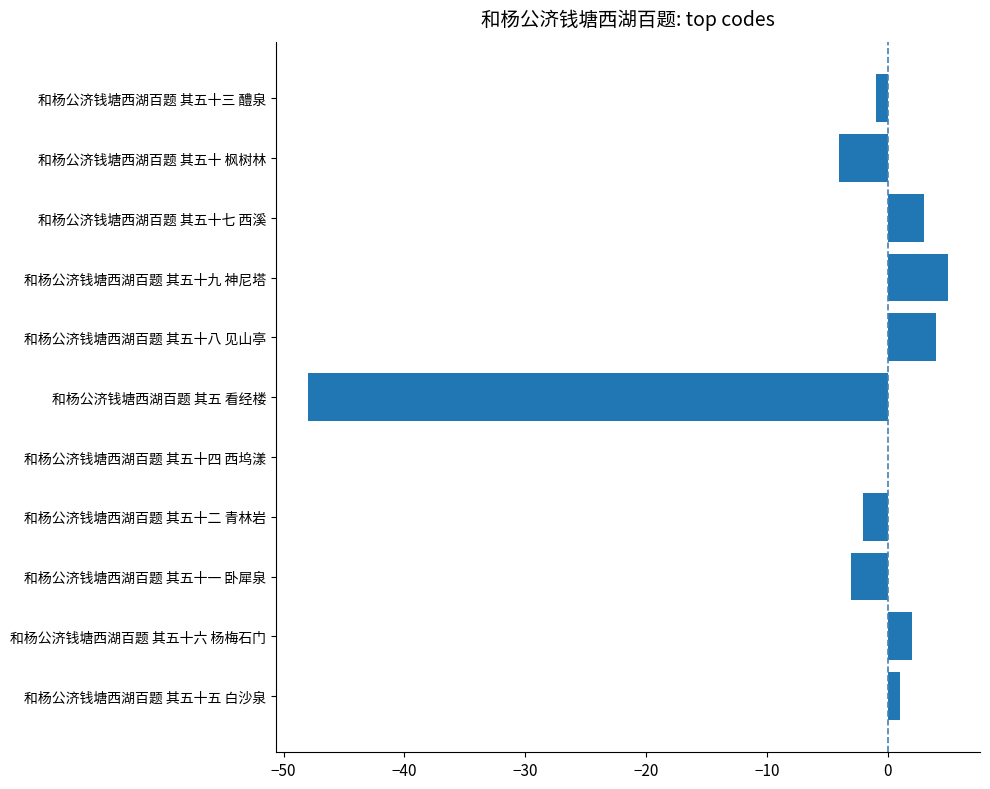

The value at 和杨公济钱塘西湖百题 其五十四 西坞漾 is -32. True or false?

False